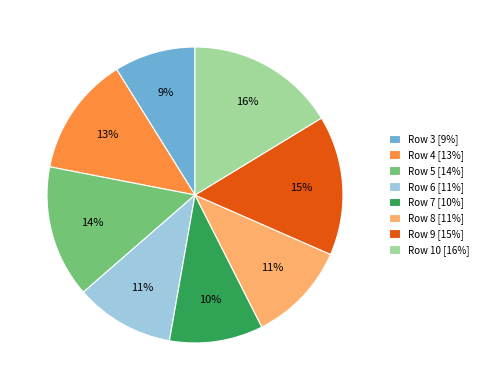

True or false: Row 10 [16%] accounts for 16% of the total.

True